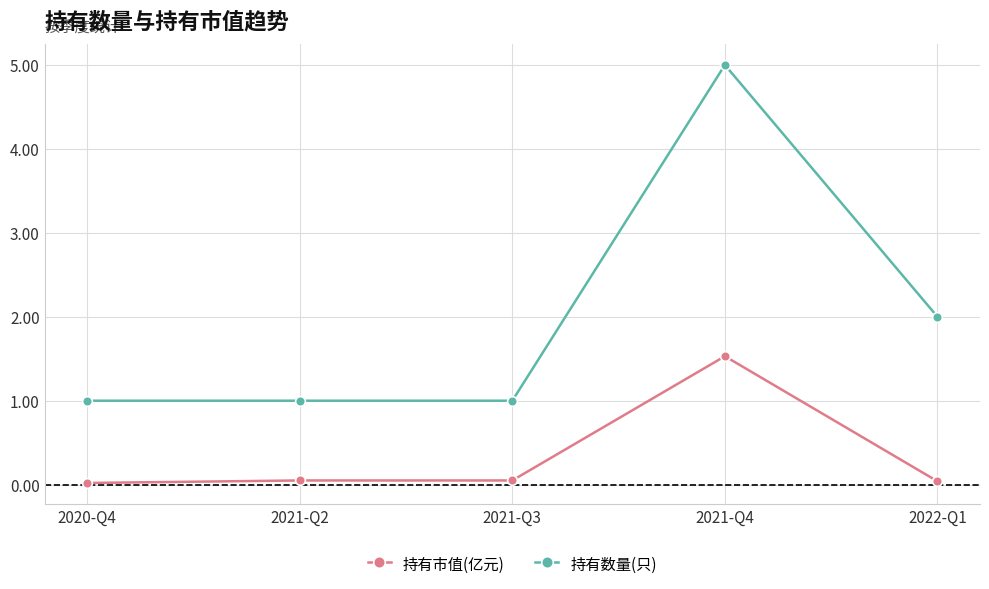

What is the total value across all series at 2020-Q4?

1.0